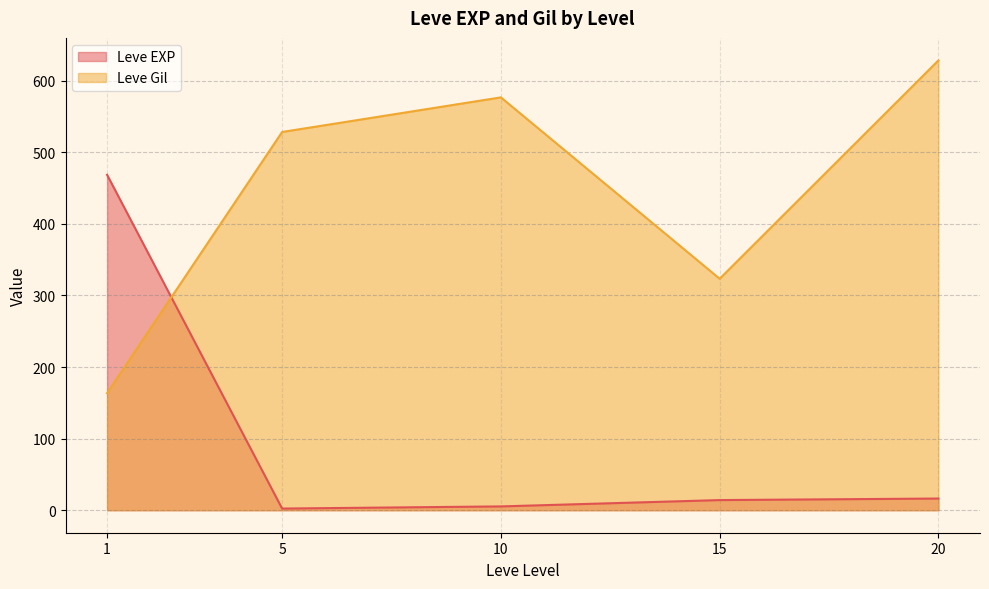

What is the spread (max minus min) of values at 20?

612.0